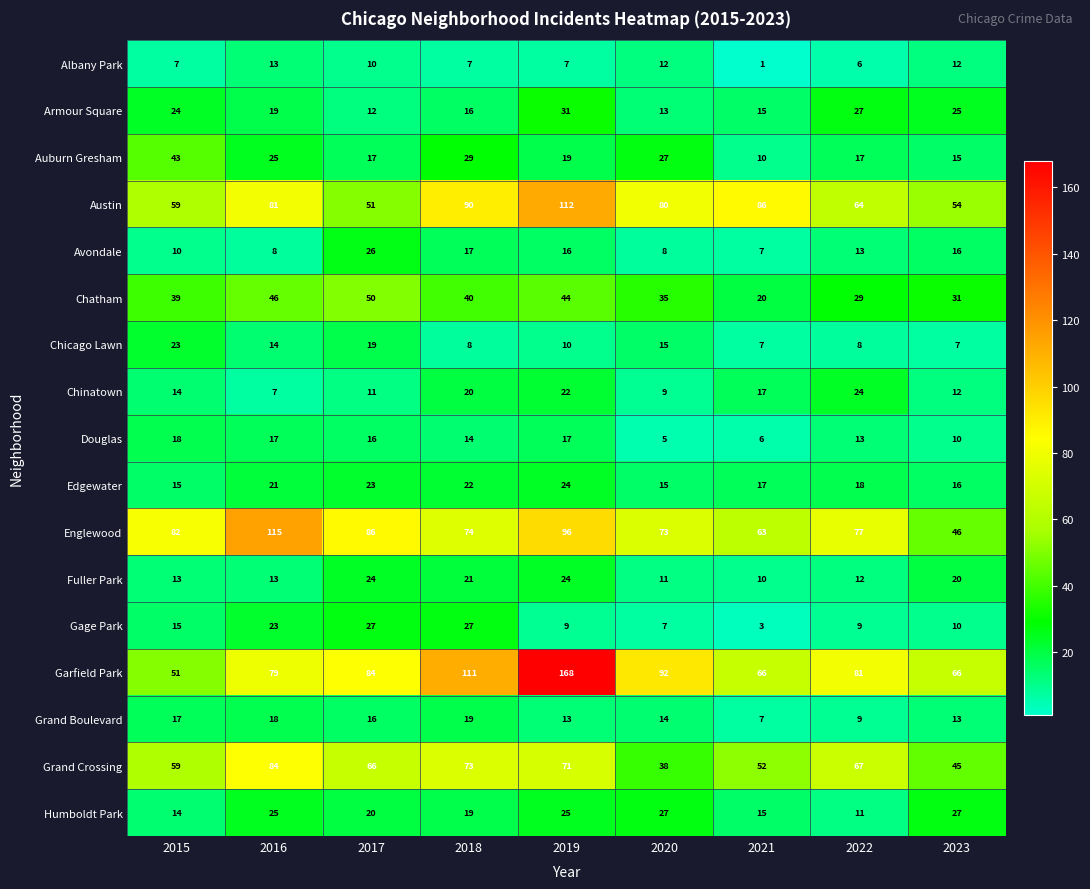

What is the minimum value shown in the chart?

1